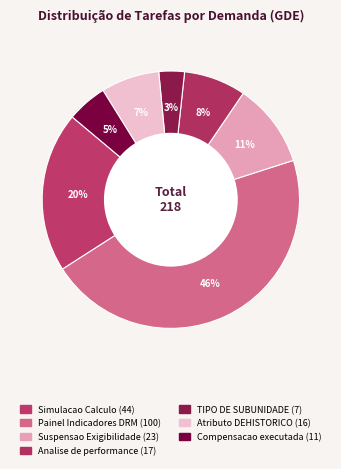

How many segments does this pie chart have?

7